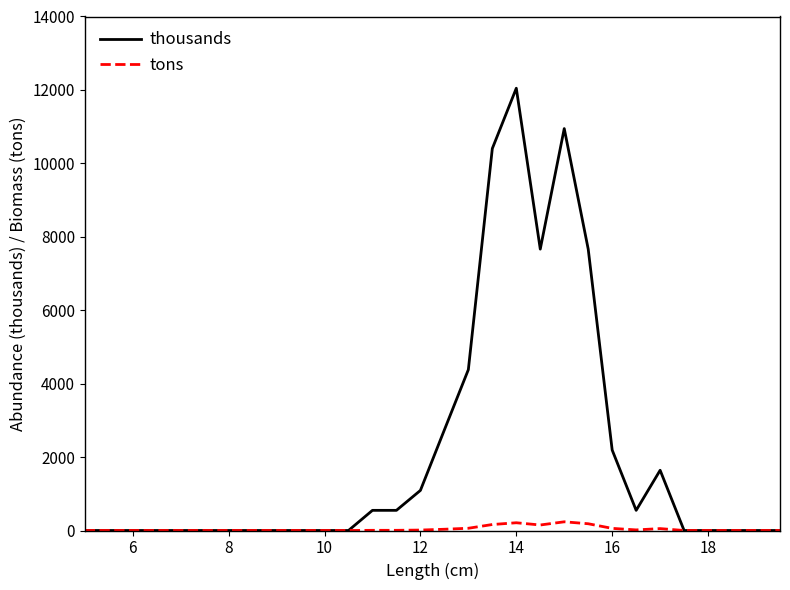

Is this an area chart (filled region under the line)?

No